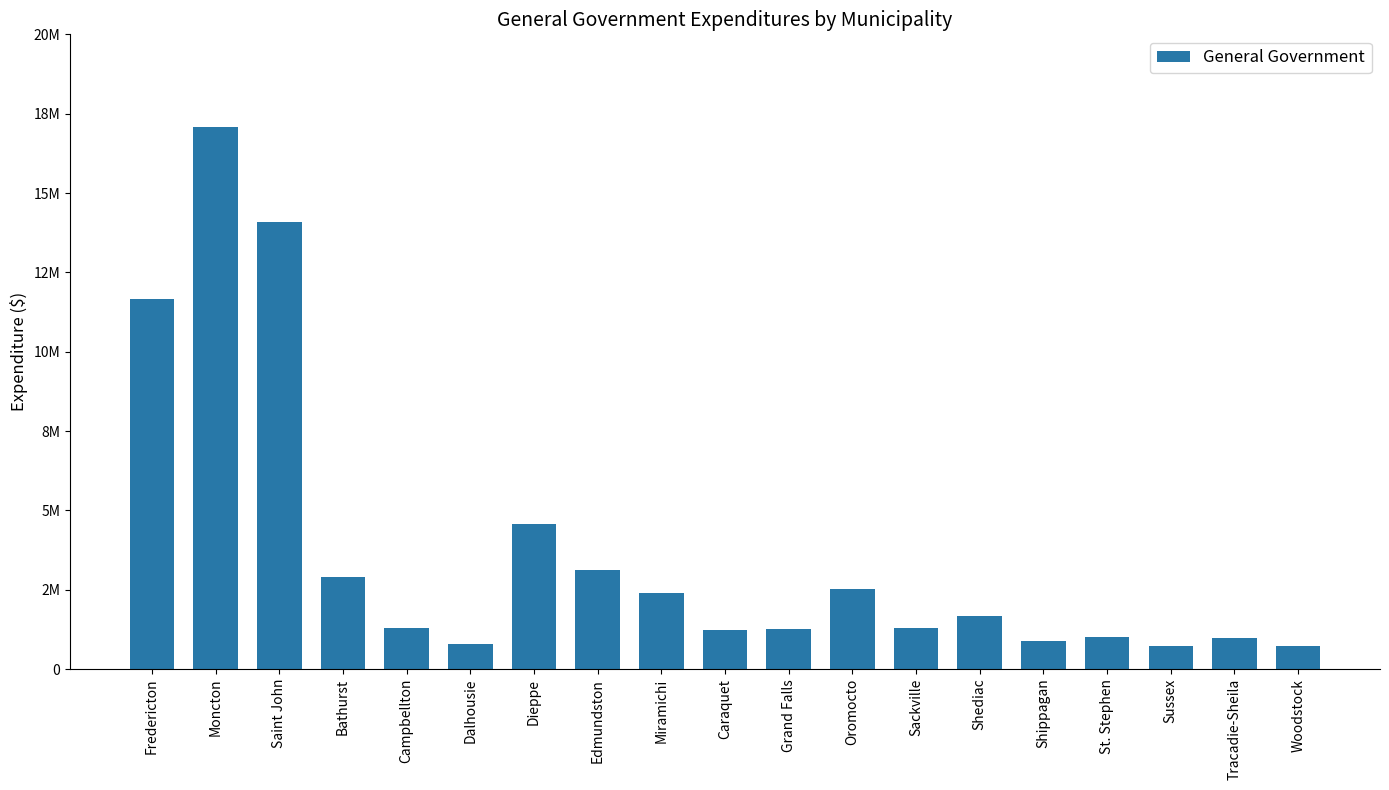

Does the chart contain any negative values?

No